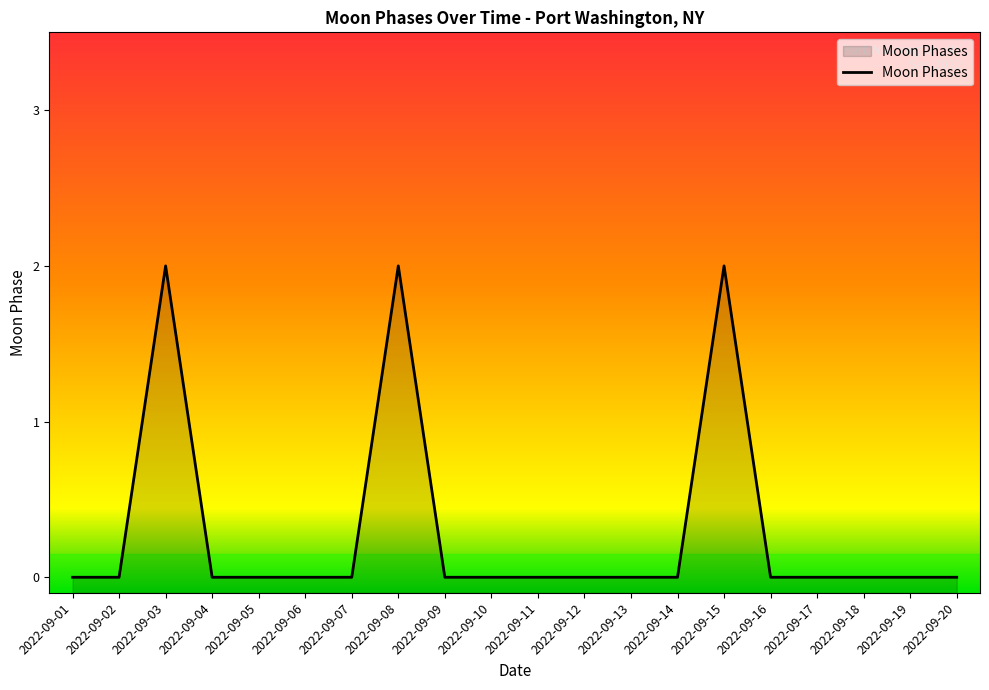

Reading left to right, transcribe all the data shown in this chart.

0	0	2	0	0	0	0	2	0	0	0	0	0	0	2	0	0	0	0	0